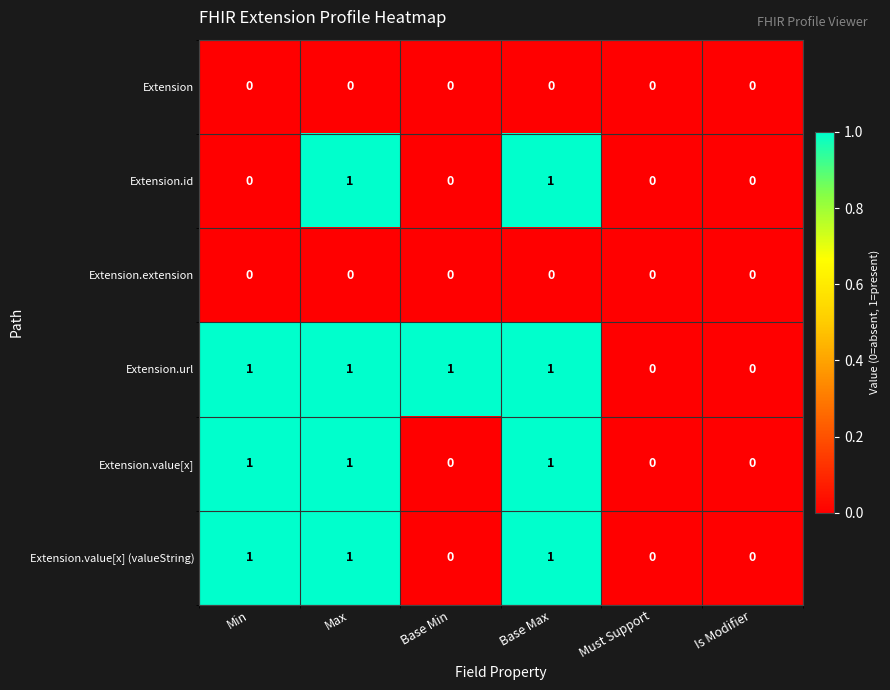

What is the total value across all series at Base Max?

4